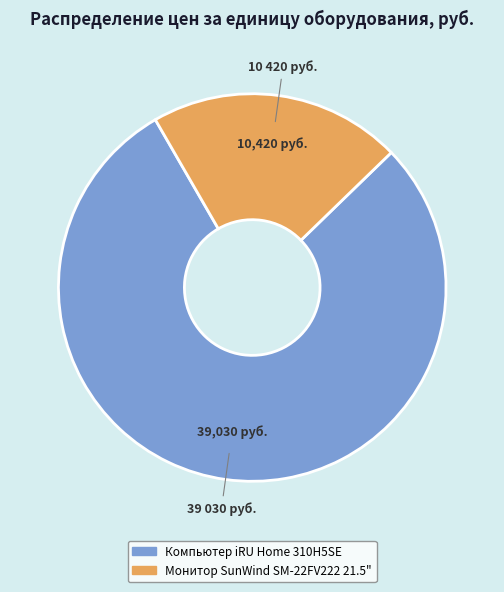

The Монитор SunWind SM-22FV222 21.5" slice represents 36% of the pie. True or false?

False